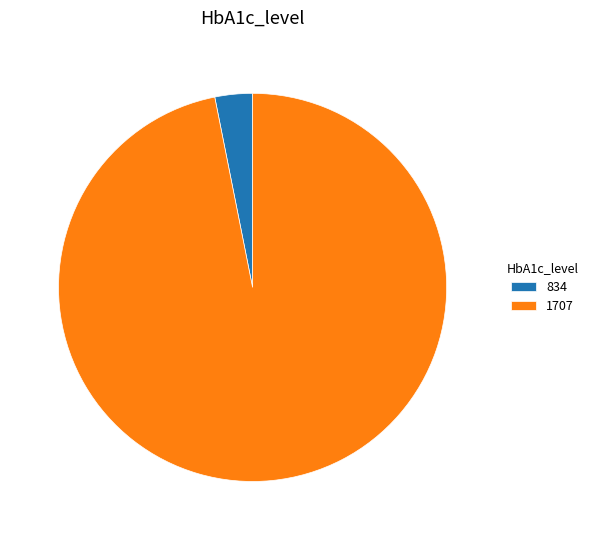

True or false: 1707 accounts for 97% of the total.

True